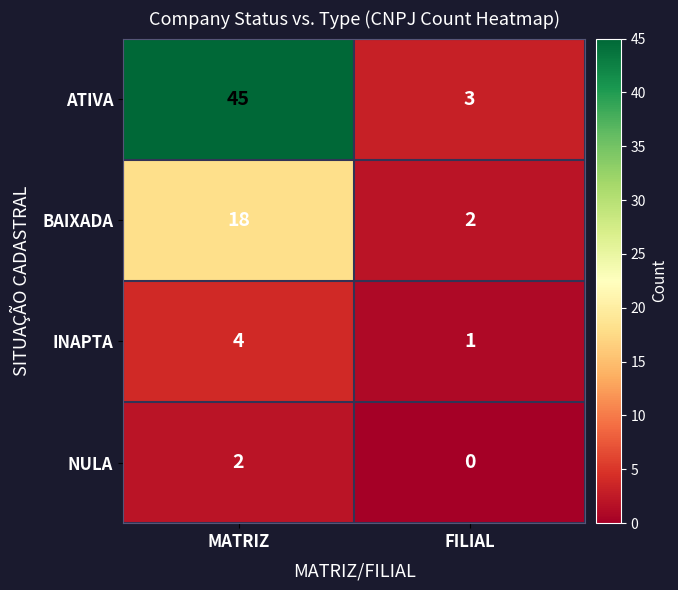

What is the difference between the ATIVA values at MATRIZ and FILIAL?

42